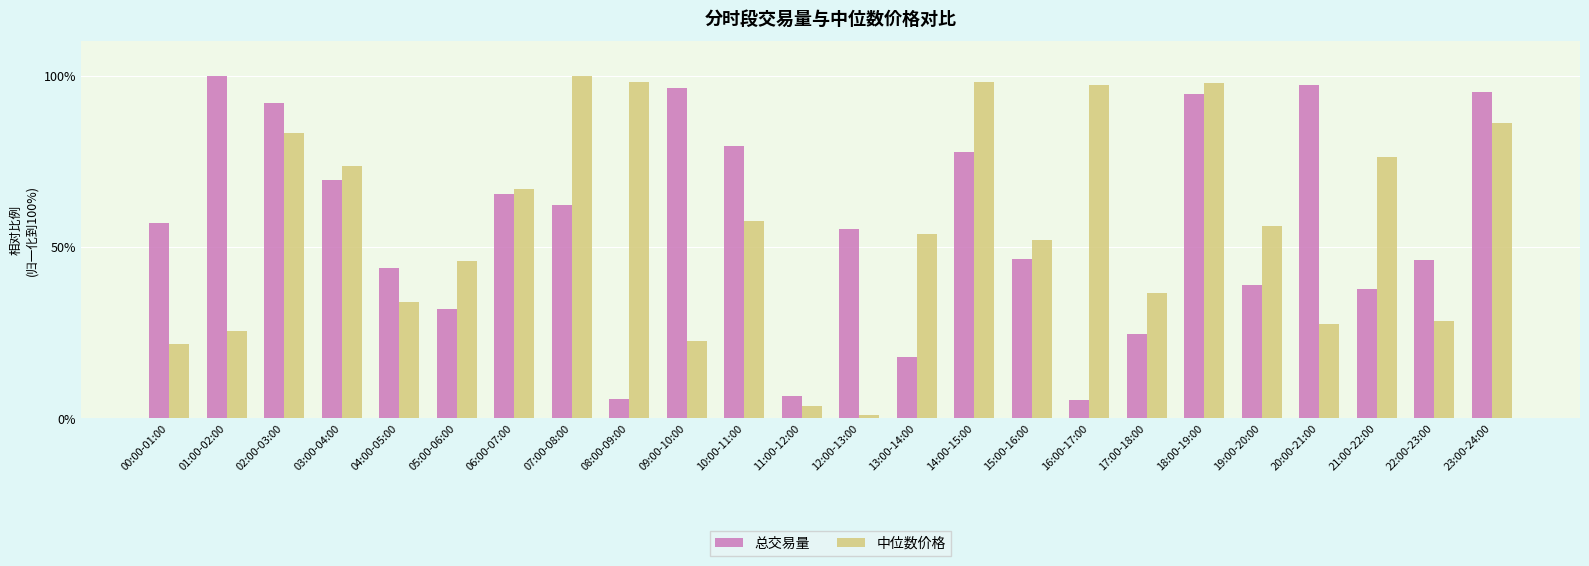

What is the total value across all series at 04:00-05:00?

77.9